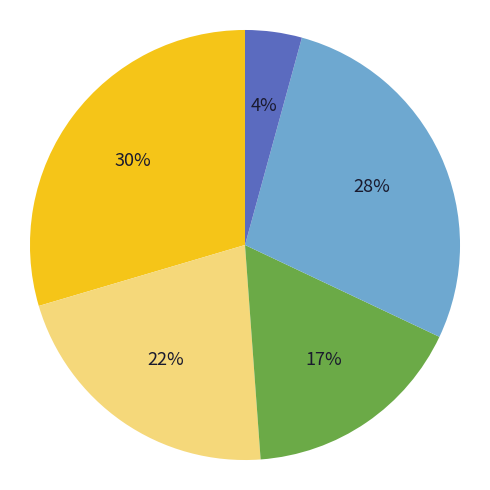

Is there a majority slice in this chart?

No